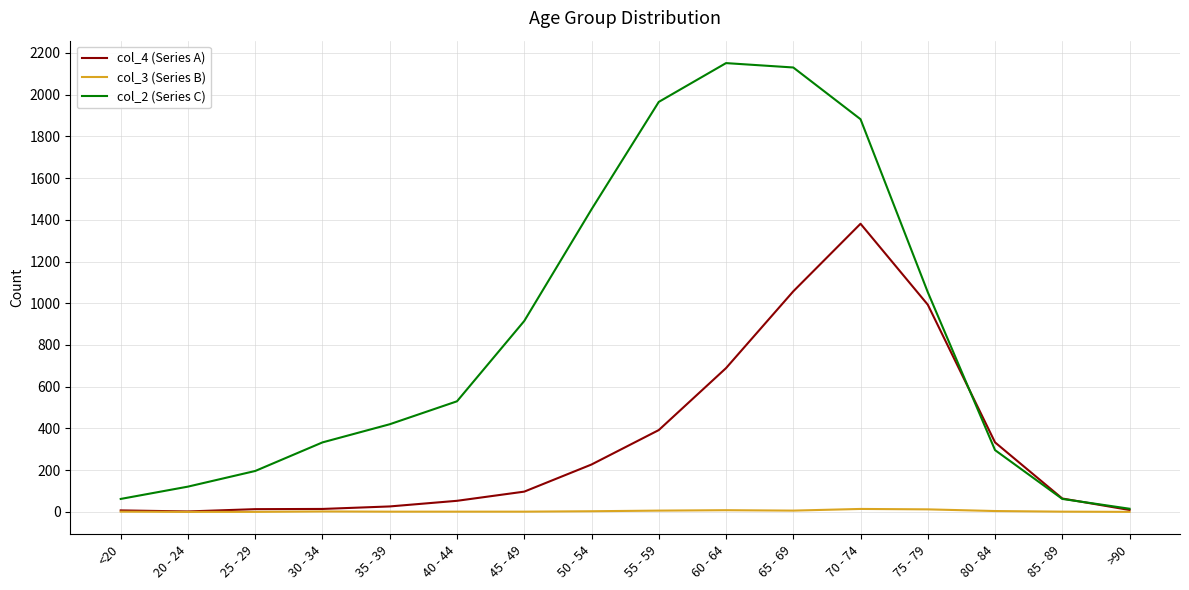

The col_4 (Series A) series shows 392 at 55 - 59. True or false?

True